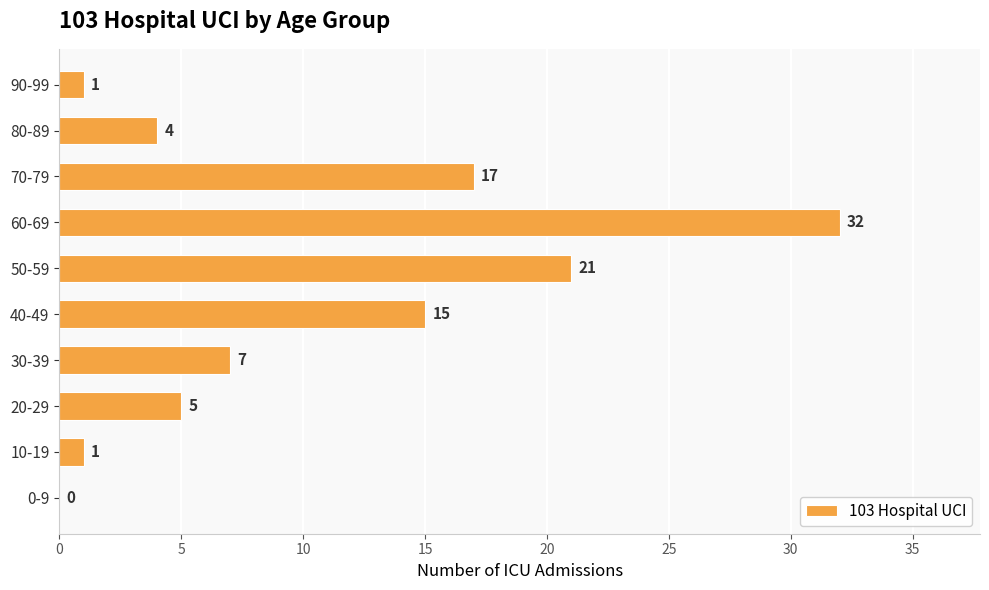

Reading bottom to top, what are all the values shown in this chart?

0-9=0	10-19=1	20-29=5	30-39=7	40-49=15	50-59=21	60-69=32	70-79=17	80-89=4	90-99=1